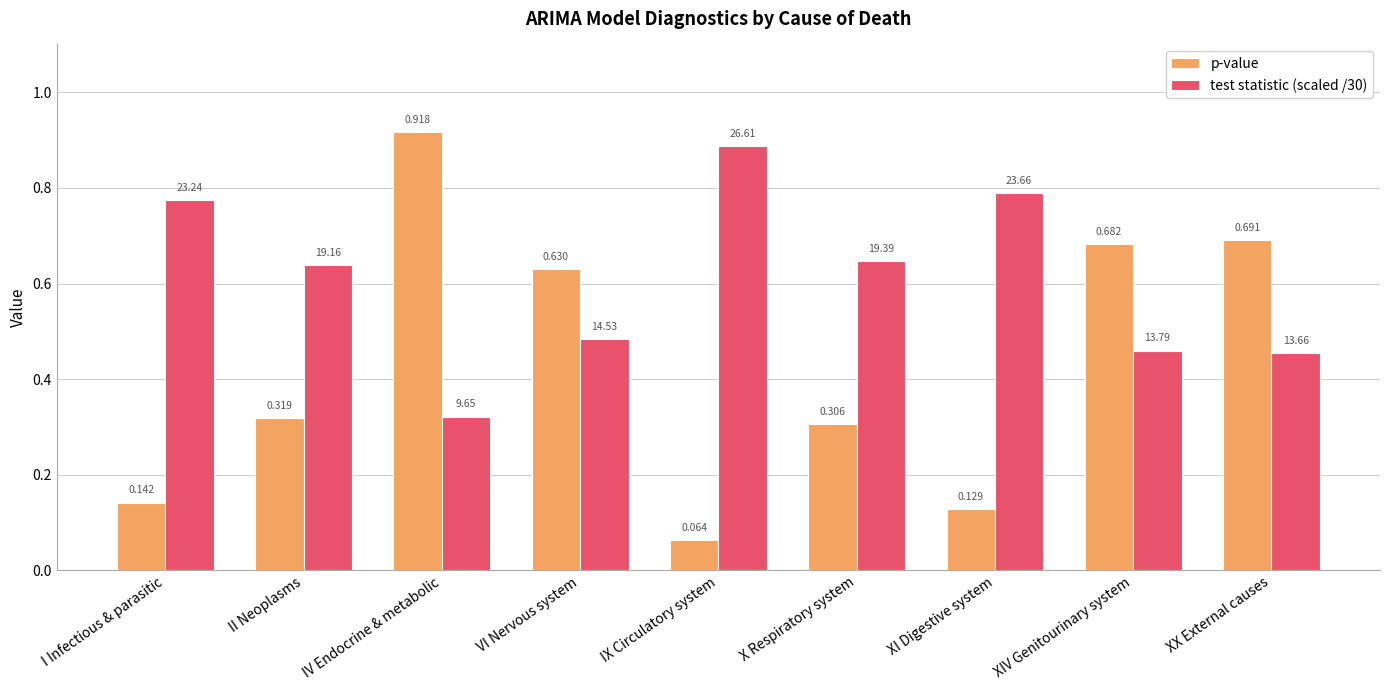

List the labels in order of test statistic (scaled /30) value, smallest first.

IV Endocrine & metabolic, XX External causes, XIV Genitourinary system, VI Nervous system, II Neoplasms, X Respiratory system, I Infectious & parasitic, XI Digestive system, IX Circulatory system